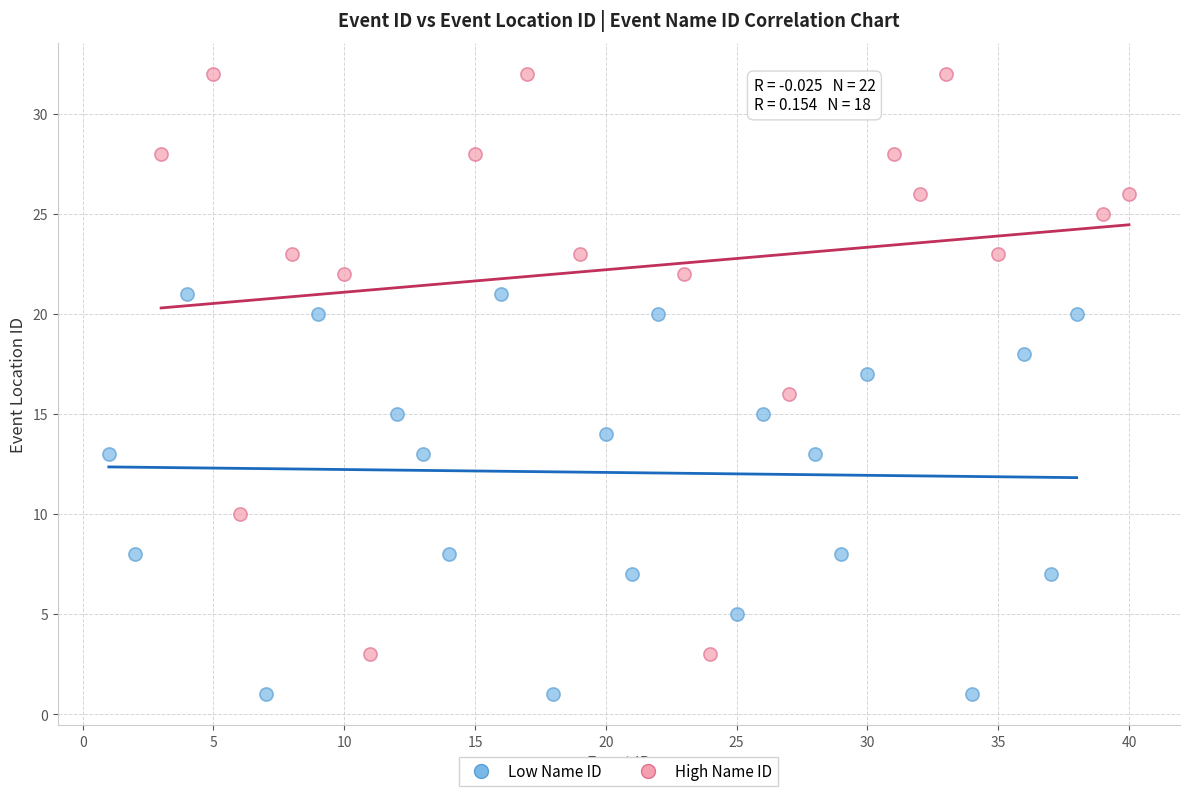

Which series contains the highest Y value?

High Name ID